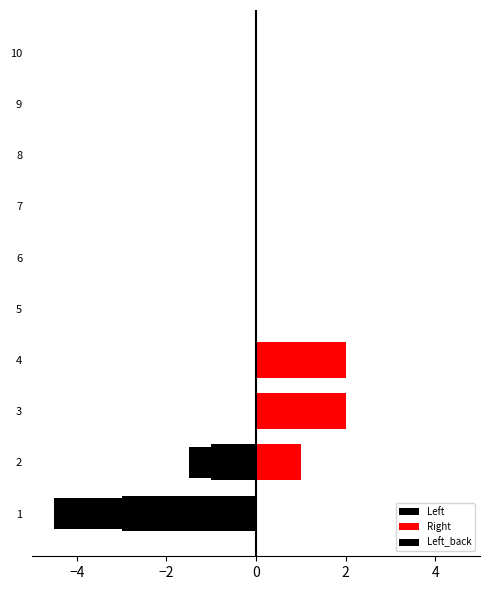

How many bars are there in each group?

3